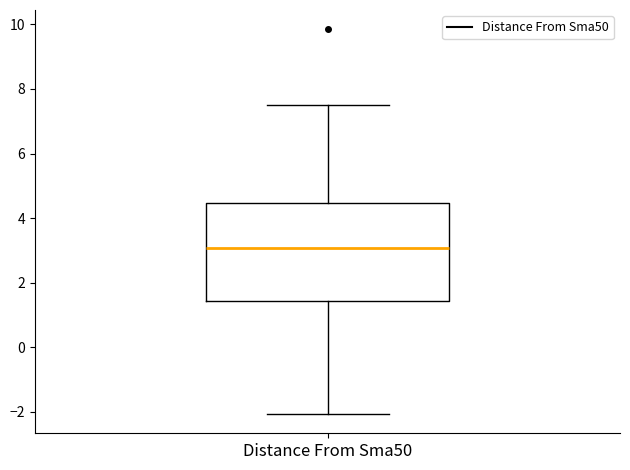

Transcribe this box plot: give where the median line is, the range the box spans, and where the two whiskers end, as read against the y-axis. The values are not printed on the chart, so give them approximately, as read against the axis.

median 3.0, box 1.4 to 4.4, whiskers -2.0 to 7.6